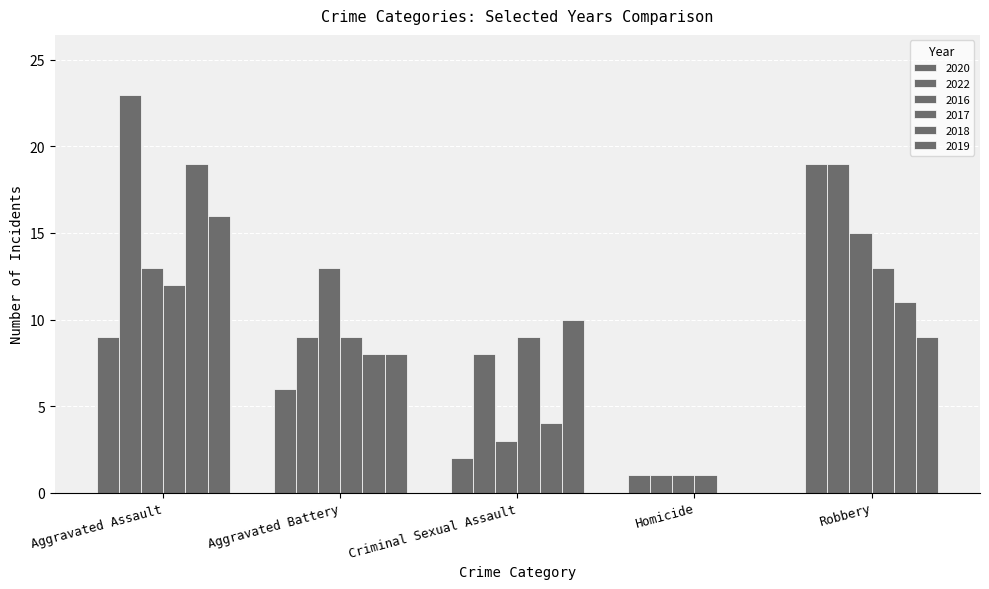

Where is 2019 nearest to the value 8?

Aggravated Battery